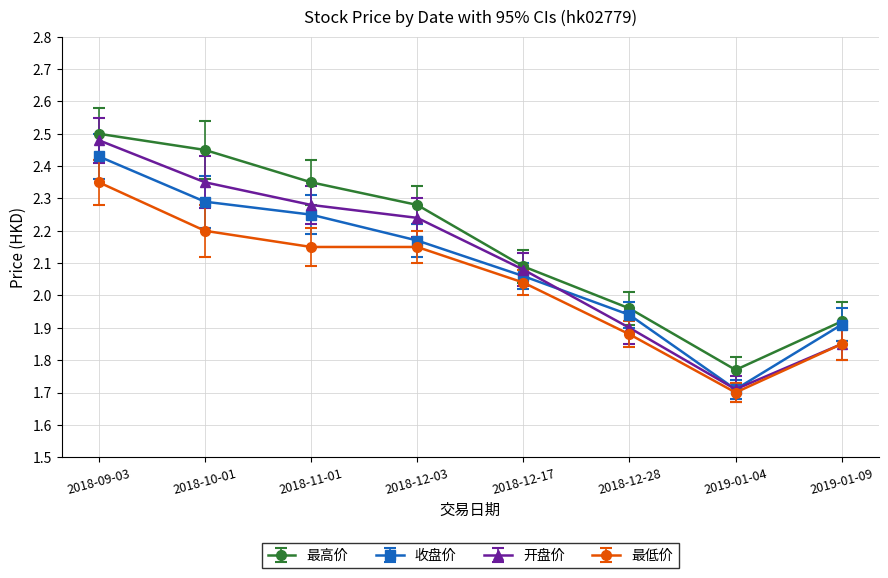

What are all the series names shown in the legend?

最高价, 收盘价, 开盘价, 最低价